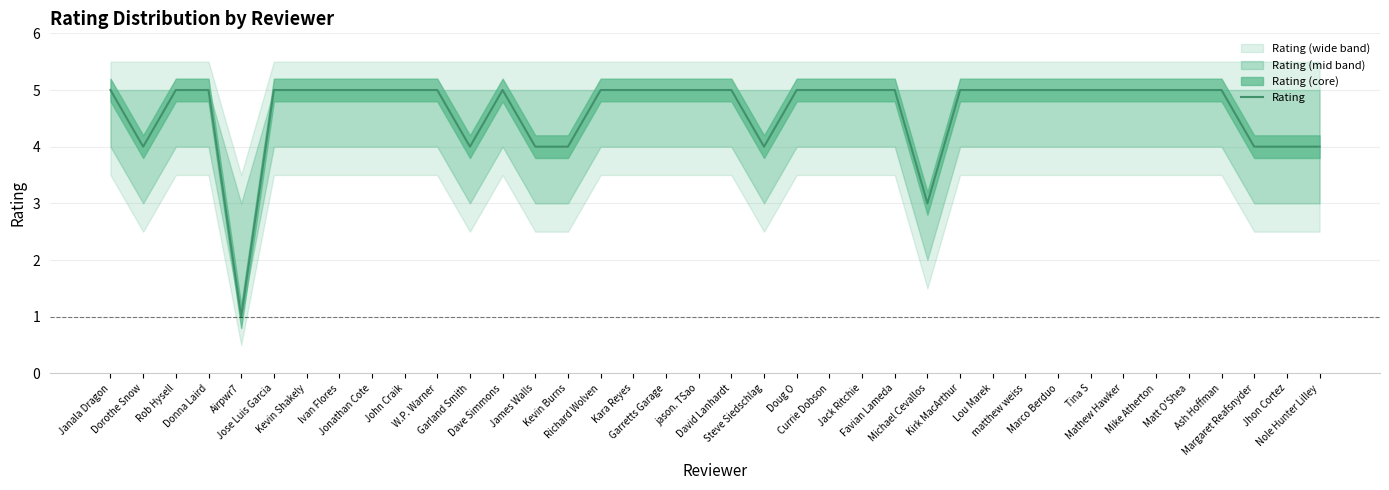

Which label corresponds to the largest value in the chart?

Janala Dragon